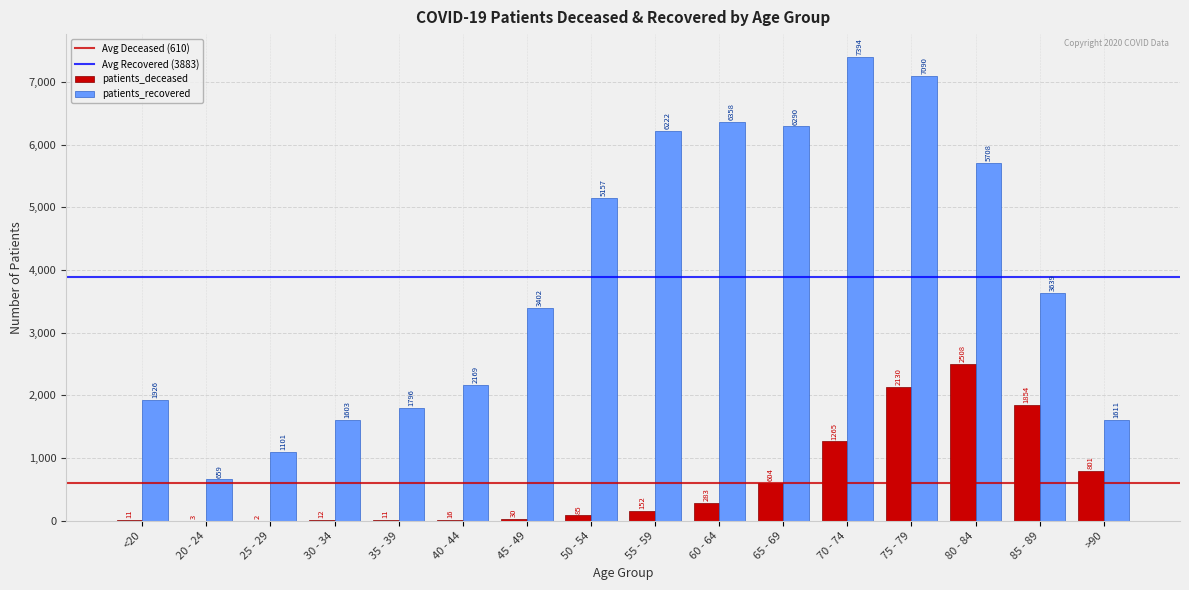

Which series changed the most between 55 - 59 and 70 - 74?

patients_recovered